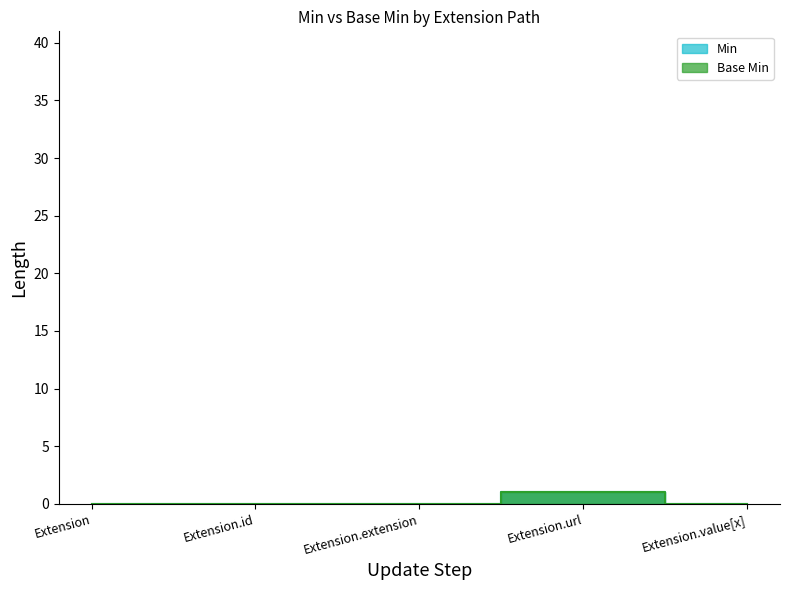

Which series has the widest spread of values?

Min